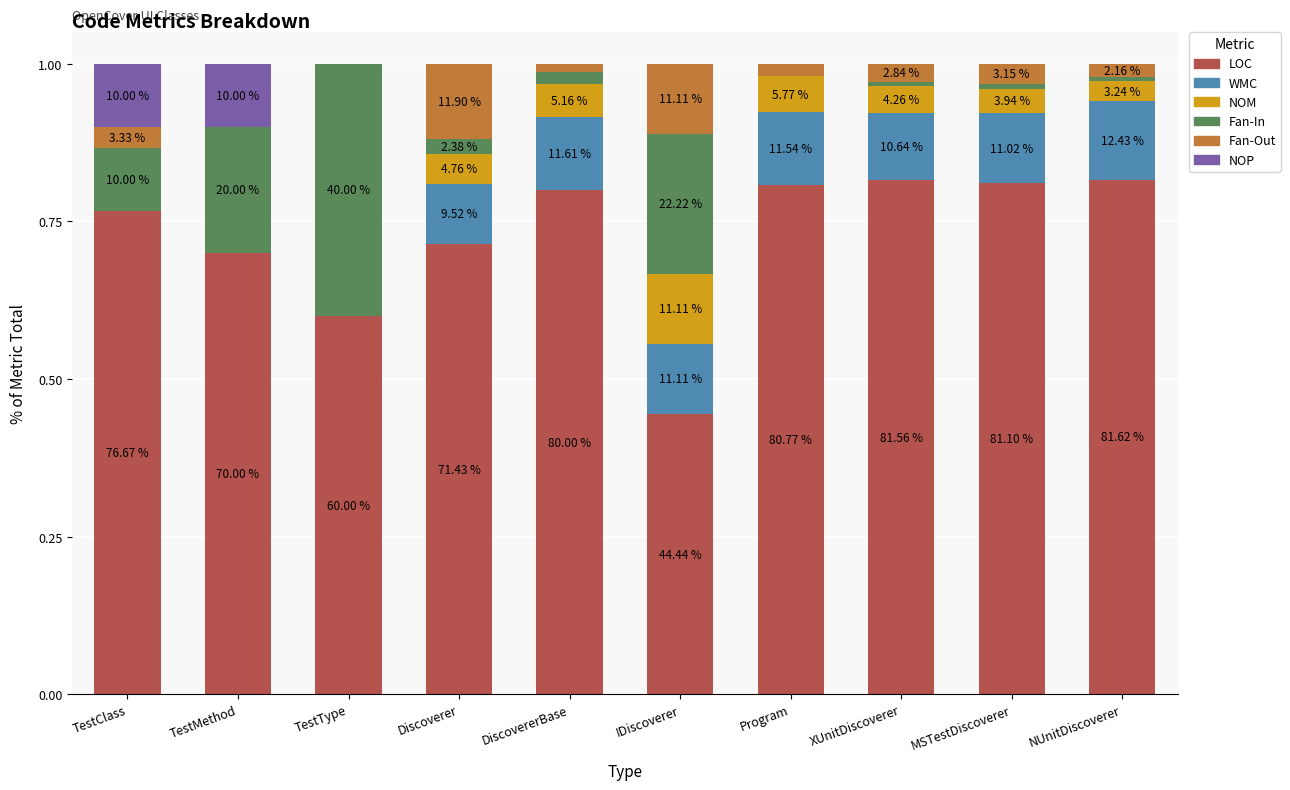

Does the chart contain stacked bars?

Yes